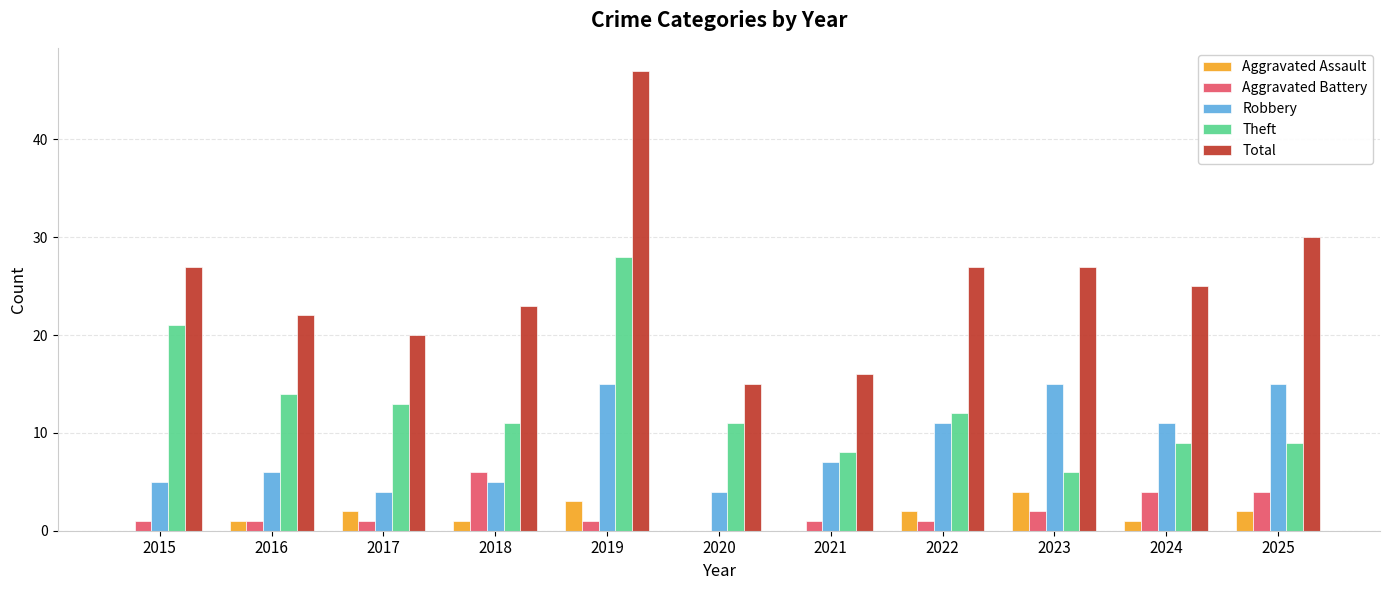

How many groups of bars are there?

11